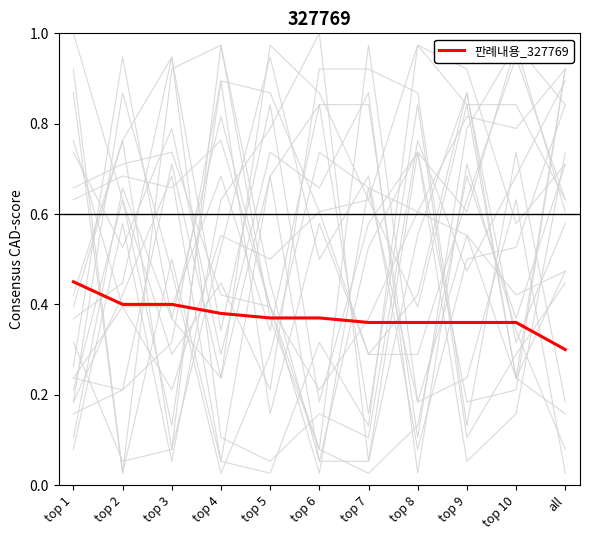

List the labels in order of value, largest first.

top 1, top 2, top 3, top 4, top 5, top 6, top 7, top 8, top 9, top 10, all